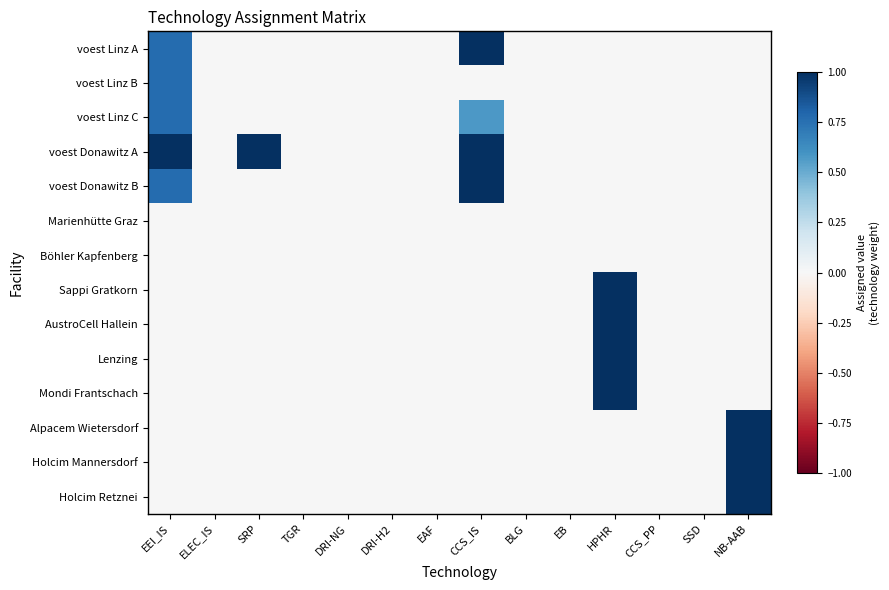

Which label corresponds to the smallest value in the chart?

ELEC_IS